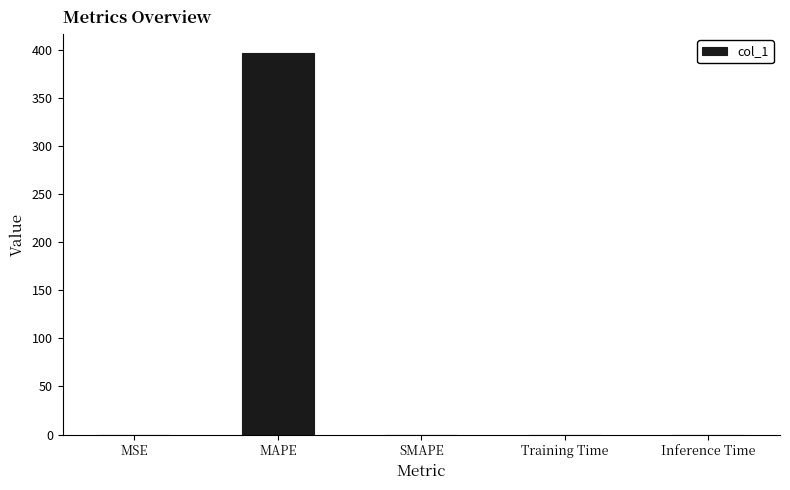

Is it true that the value at MAPE is 396.3?

True